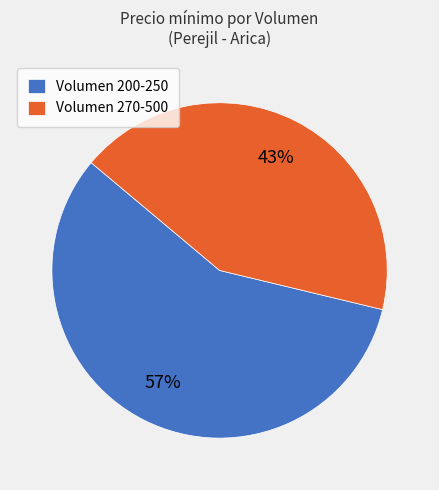

The Volumen 200-250 slice represents 71% of the pie. True or false?

False